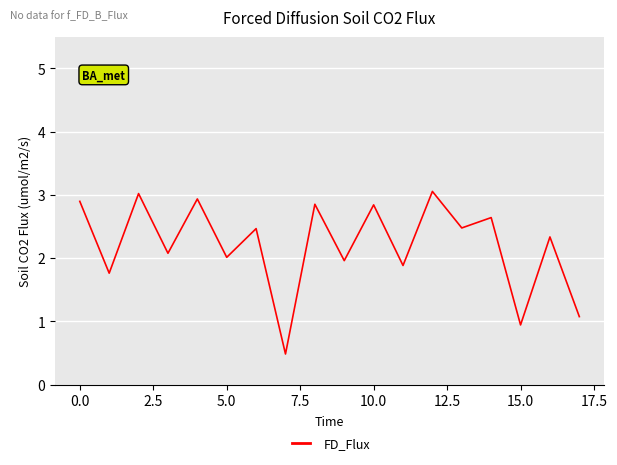

What is the greatest value displayed?

3.1